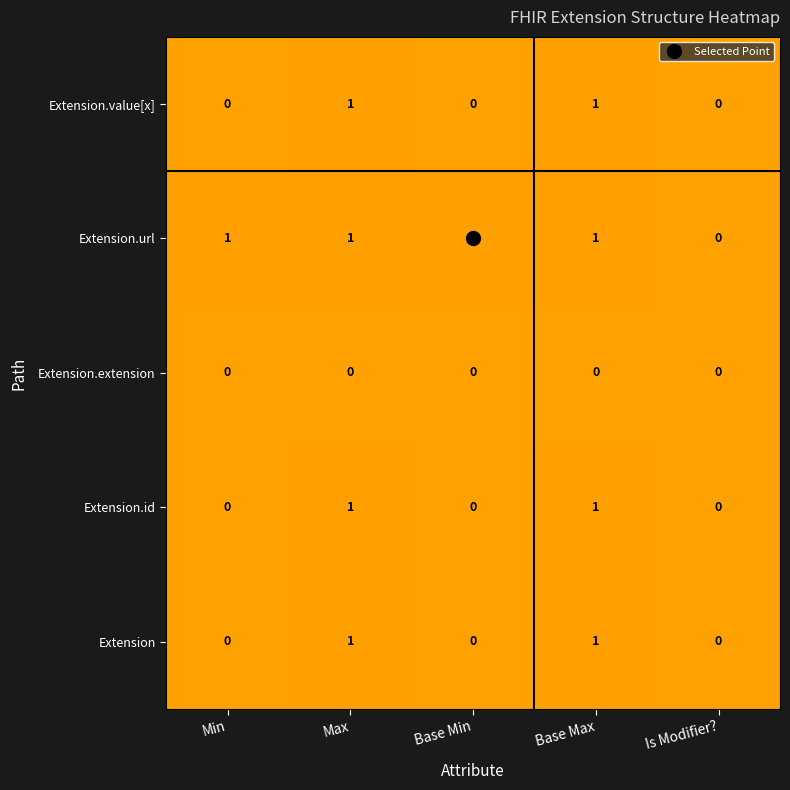

Count the Extension.url values in the range 1 to 2.

4